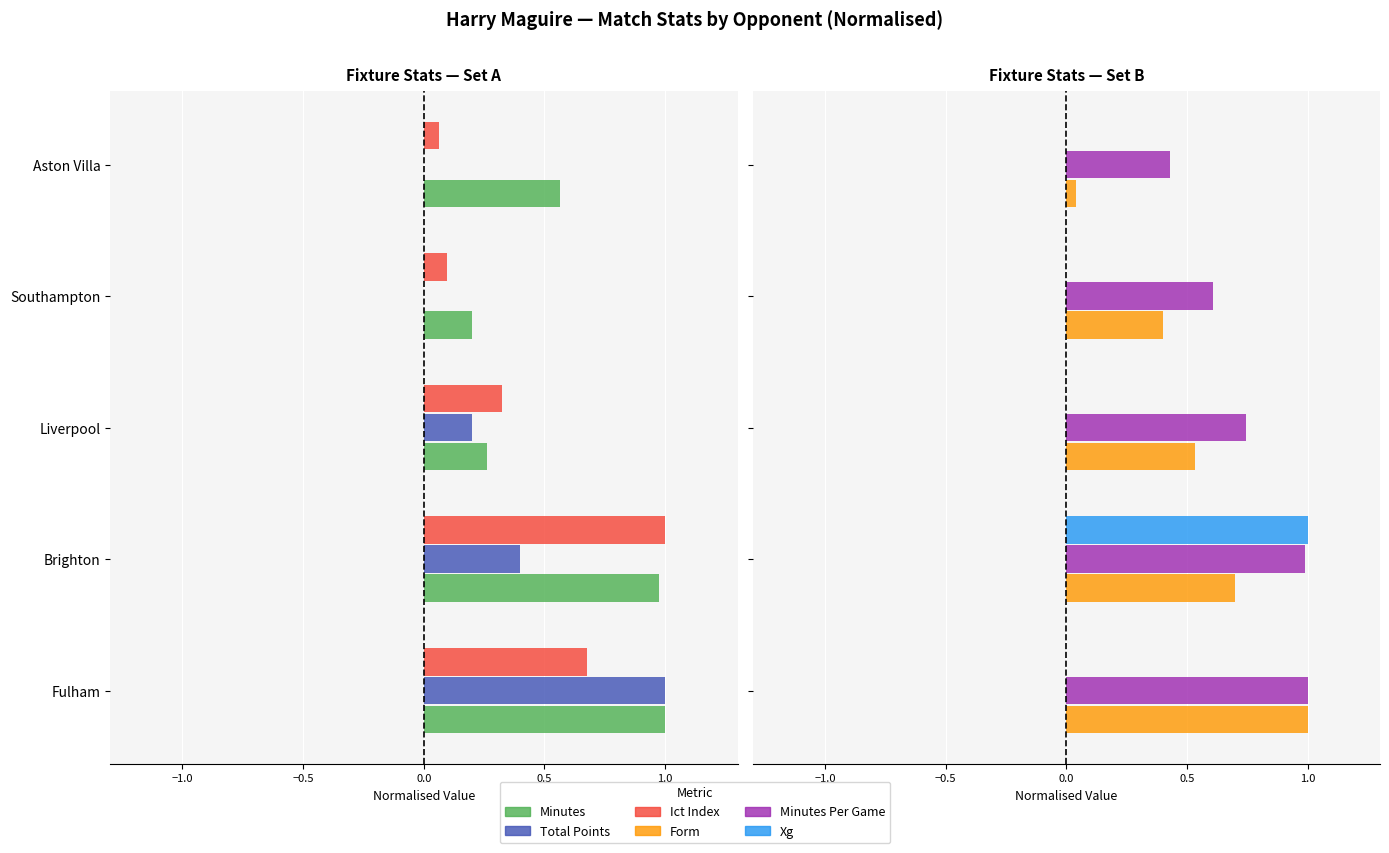

Reading left to right, what are all the values shown in this chart?

Minutes: 1.0	1.0	0.3	0.2	0.6
Total Points: 1.0	0.4	0.2	0.0	0.0
Ict Index: 0.7	1.0	0.3	0.1	0.1
Form: 1.0	0.7	0.5	0.4	0.0
Minutes Per Game: 1.0	1.0	0.7	0.6	0.4
Xg: 0.0	1.0	0.0	0.0	0.0